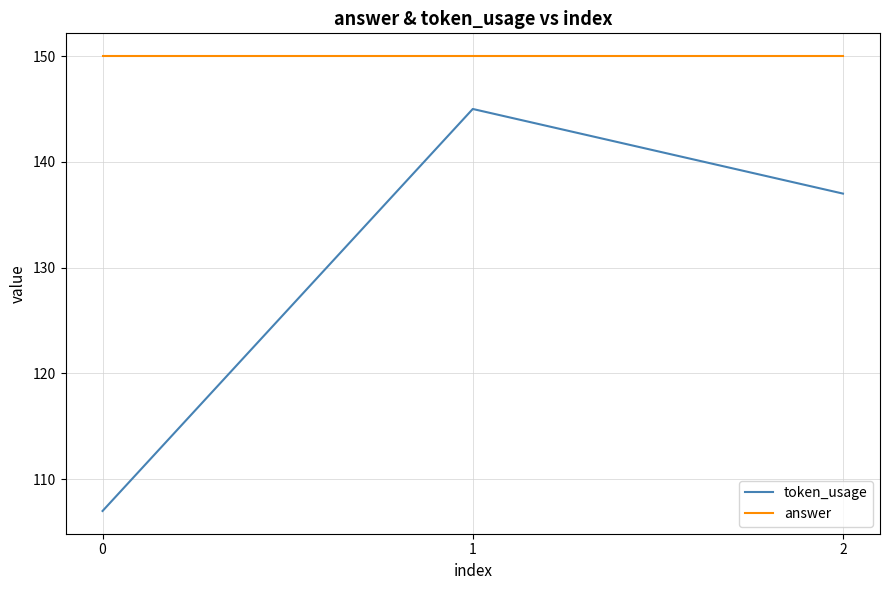

Reading left to right, what are all the values shown in this chart?

token_usage: 0=107	1=145	2=137
answer: 0=150	1=150	2=150